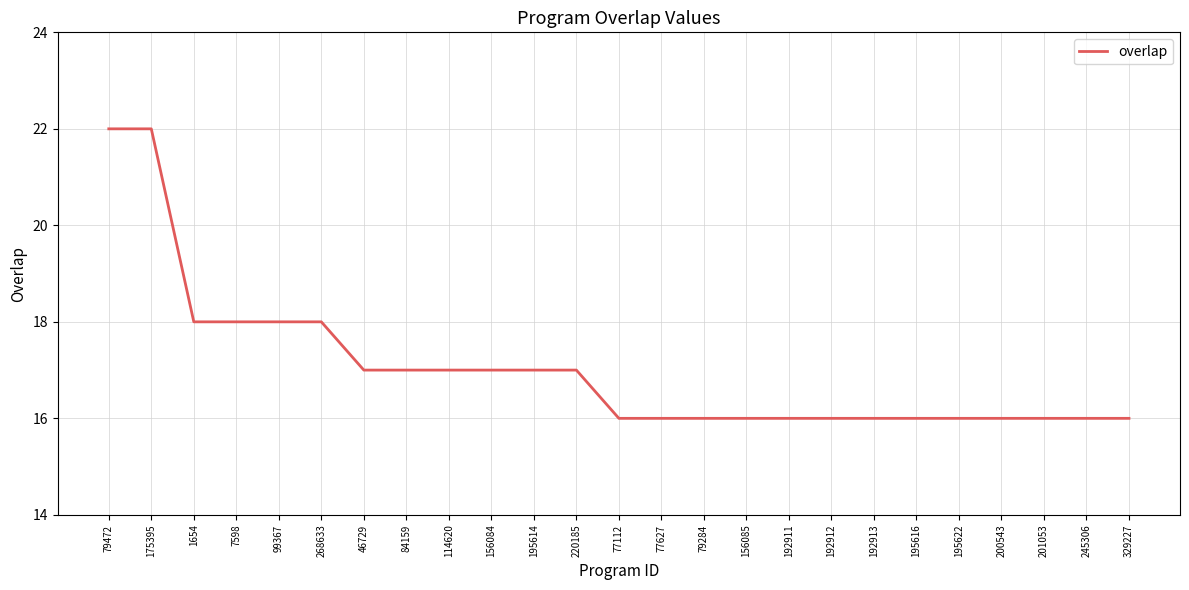

What is the sum of the values at 114620 and 175395?

39